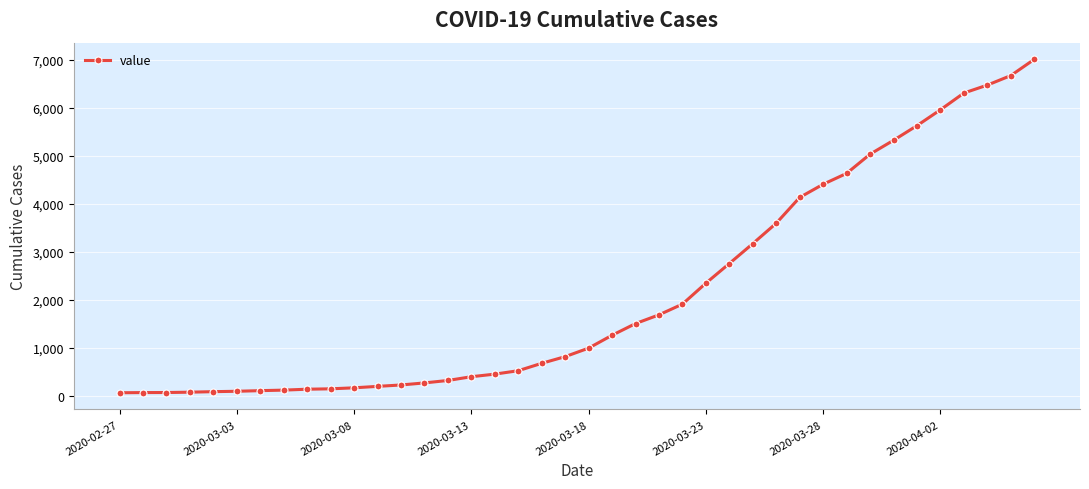

How many data points does each series have?

40